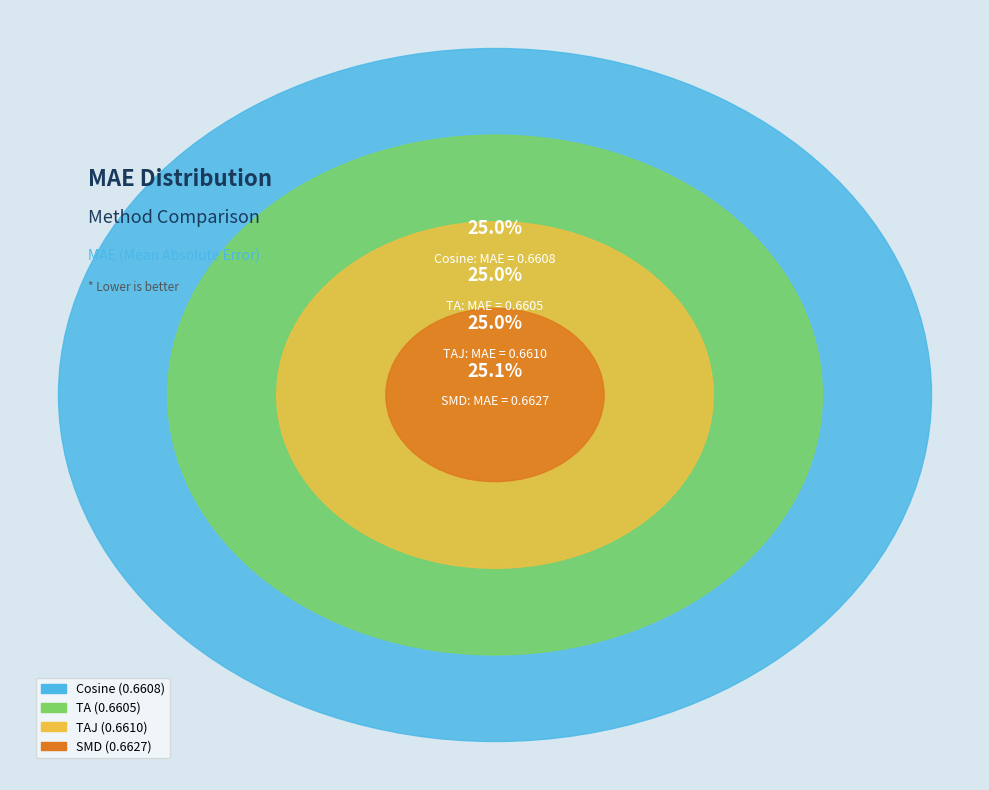

Which category has the smallest portion of the pie?

TA